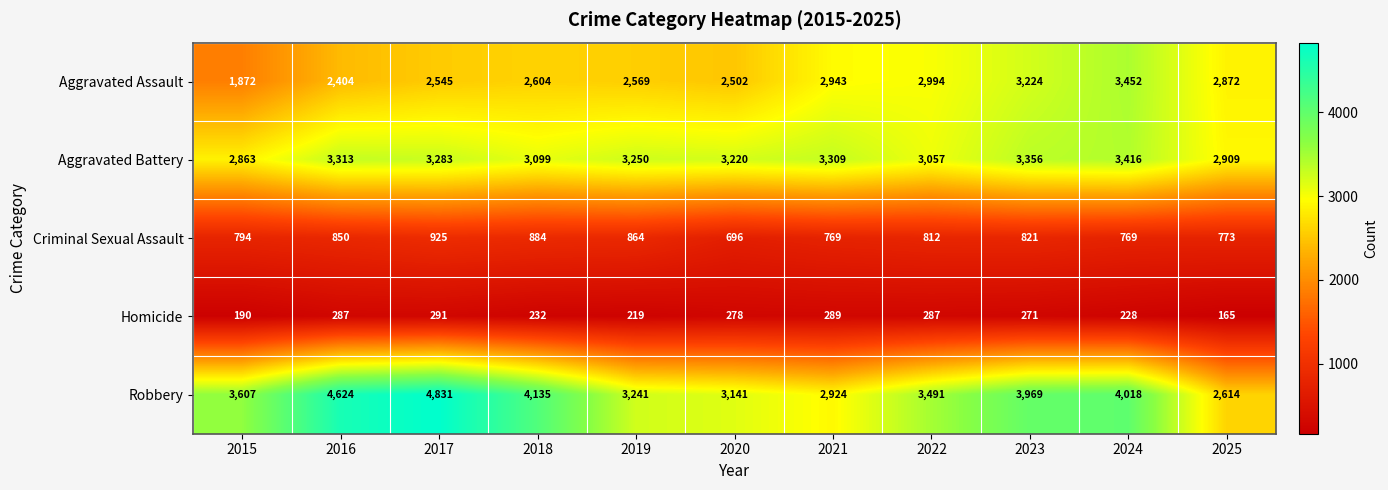

At which label does Aggravated Battery first exceed 3250?

2016